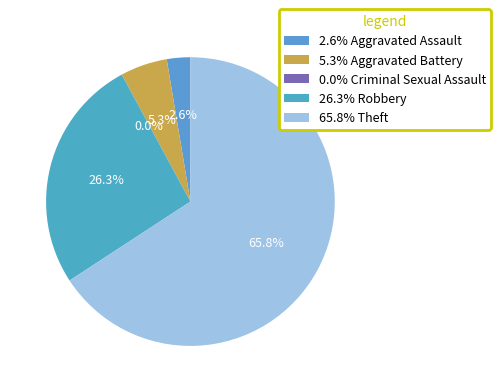

Does Aggravated Battery account for over 50% of the chart?

No